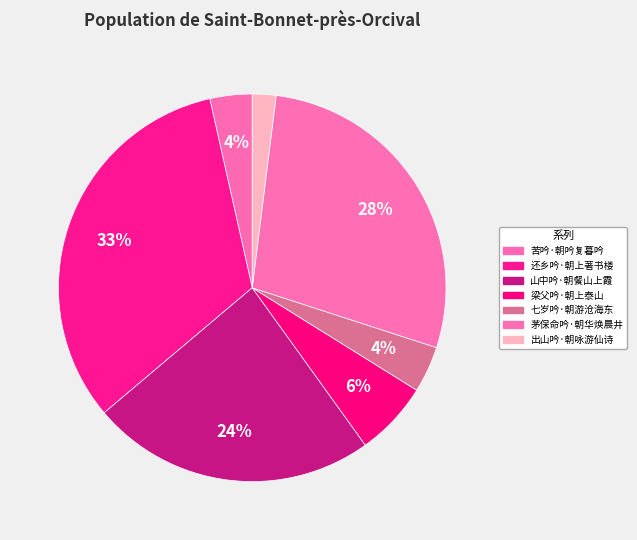

Is 梁父吟·朝上泰山 the majority of the pie?

No